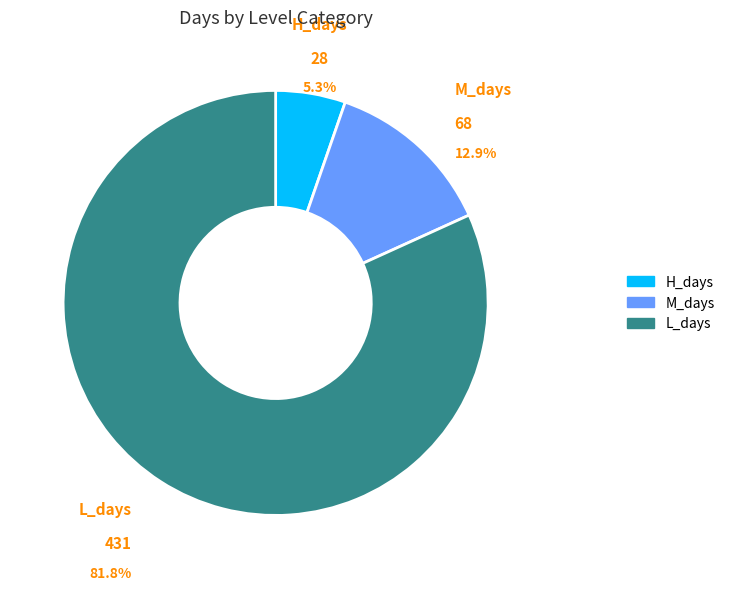

Which slice represents more than half of the pie?

L_days